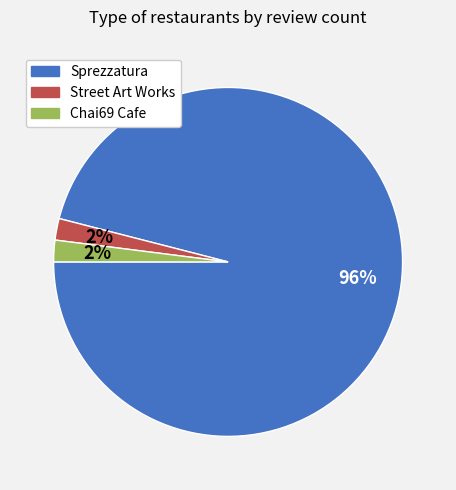

Is it true that Street Art Works is 2% of the pie?

True